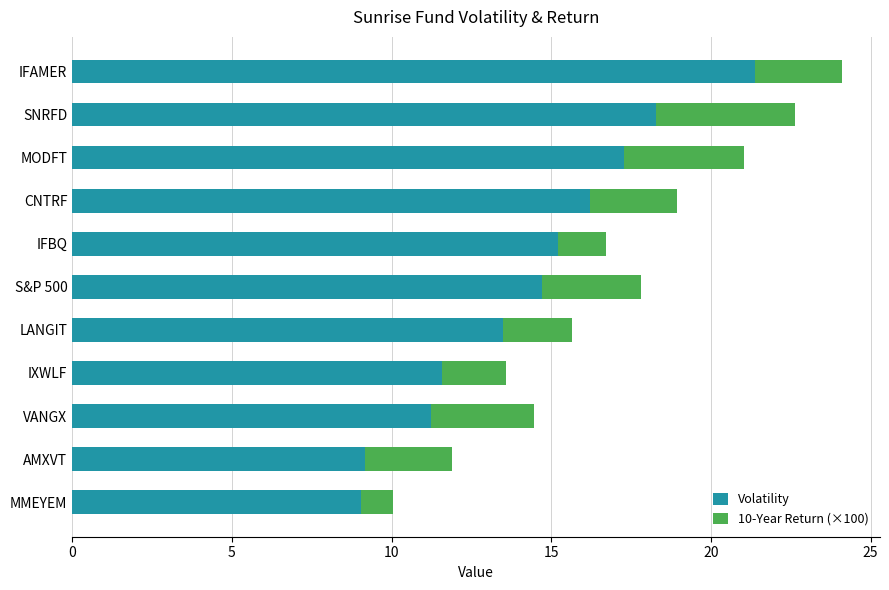

Which category has the highest value in the Volatility series?

IFAMER